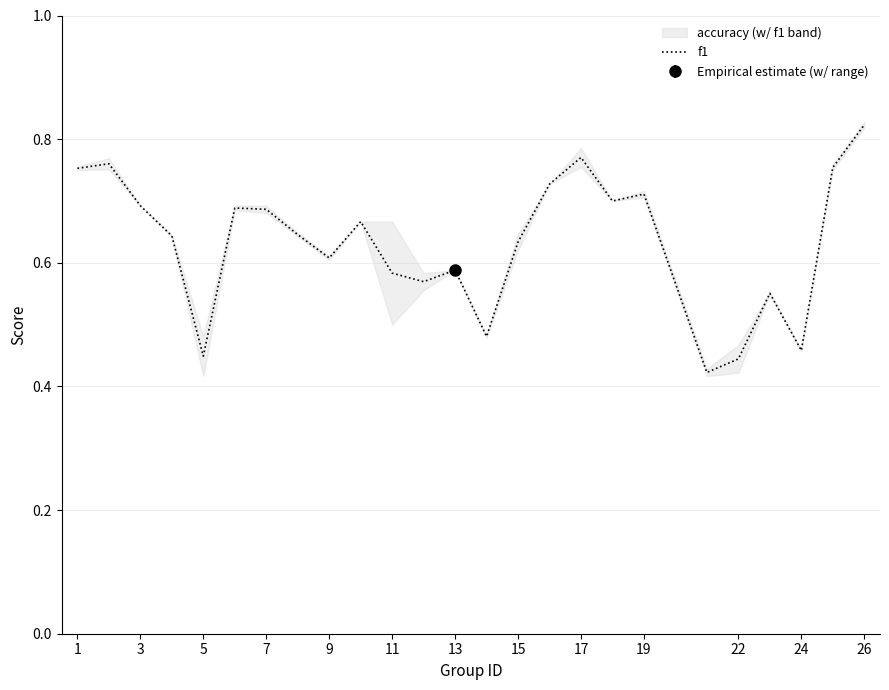

What is the difference between the maximum and second lowest values?

0.4